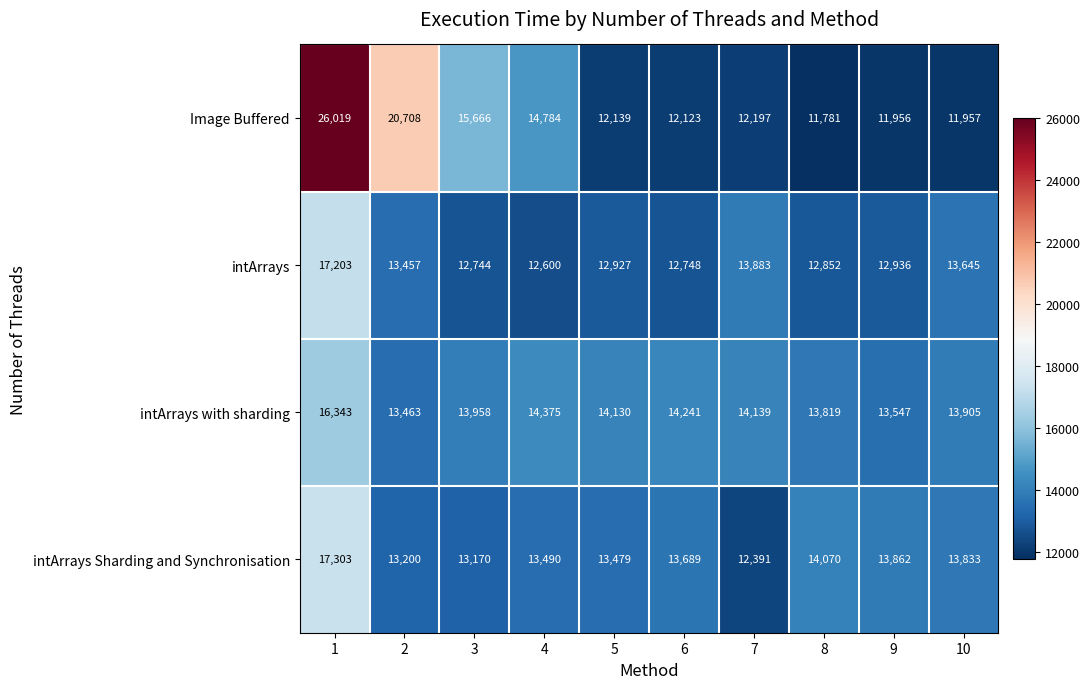

What value does the Image Buffered series have at 5, to the nearest 100?

12100